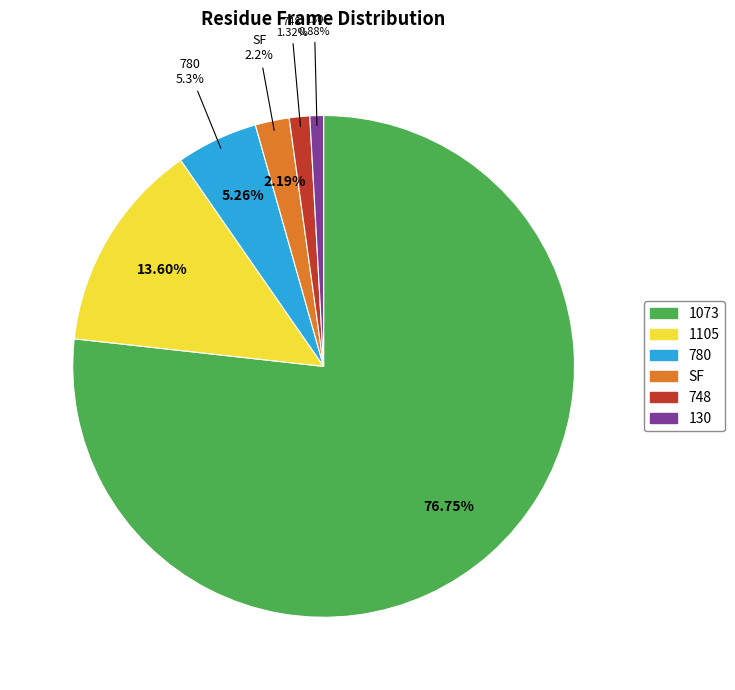

What is the smallest slice in the pie chart?

130